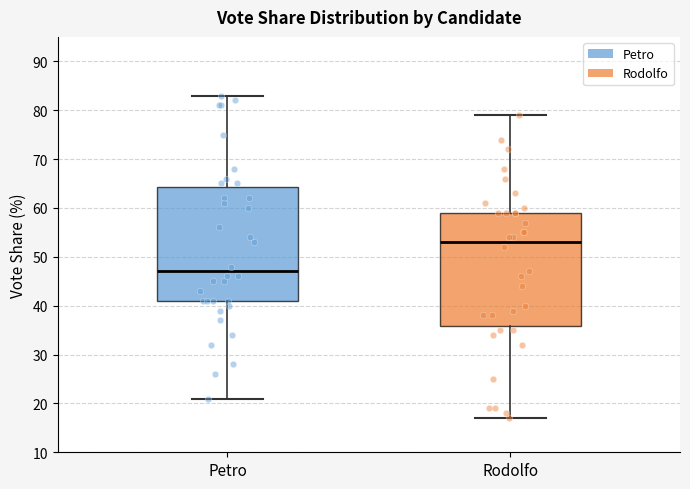

Reading left to right, read every box against the y-axis: the position of its median line, the range the box covers, and the ends of its whiskers. The values are not printed on the chart, so give them approximately, as read against the axis.

Petro: median 47, box 41 to 64, whiskers 21 to 83
Rodolfo: median 53, box 36 to 59, whiskers 17 to 79